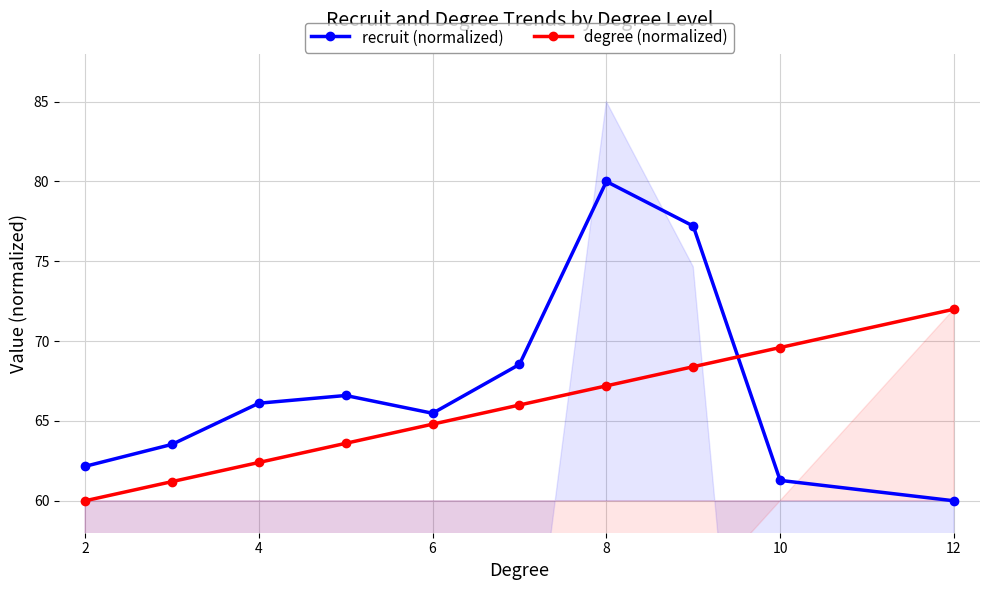

What is the minimum value shown in the chart?

60.0